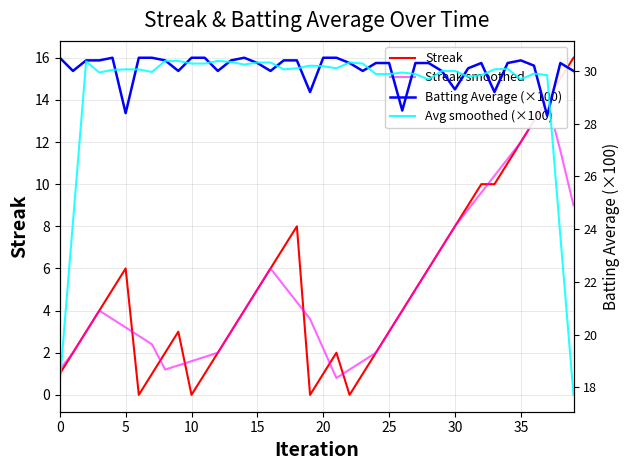

In Streak smoothed, how many points are higher than both neighbors (excluding endpoints)?

3